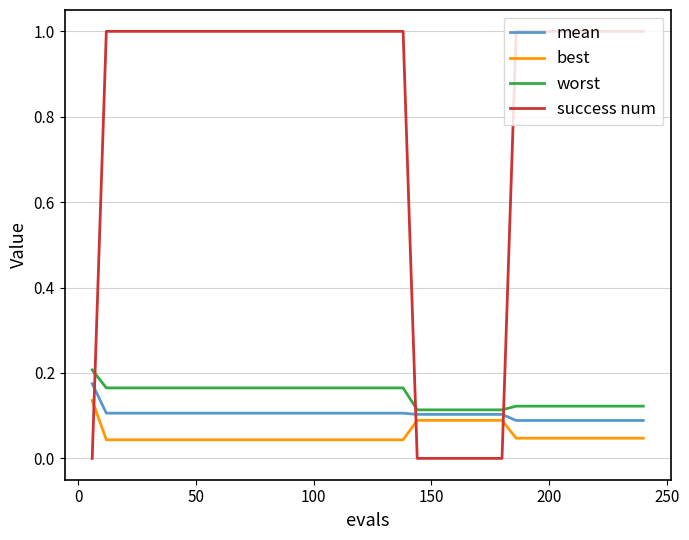

Is this an area chart (filled region under the line)?

No